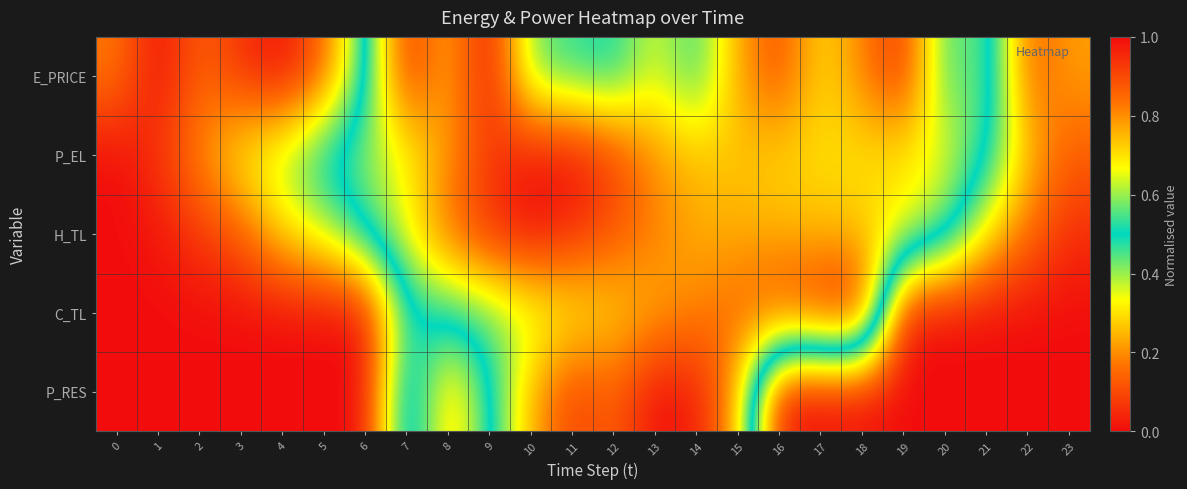

At which category does the chart reach its minimum across all series?

1